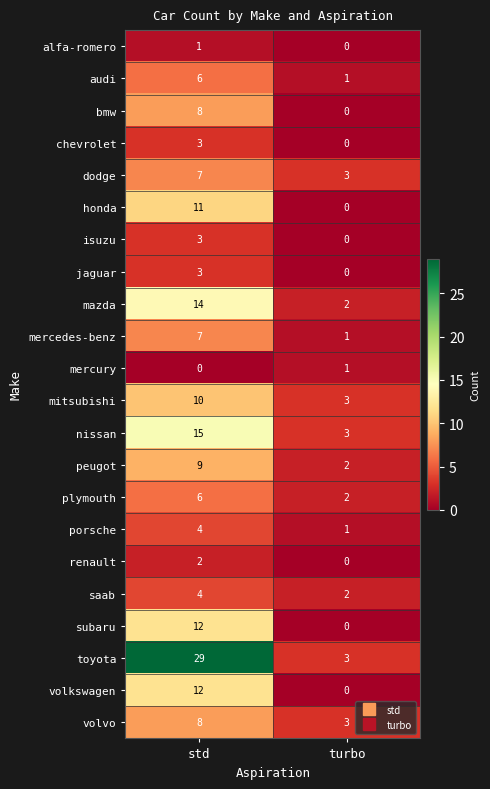

What is the difference between the highest and lowest values at turbo?

3